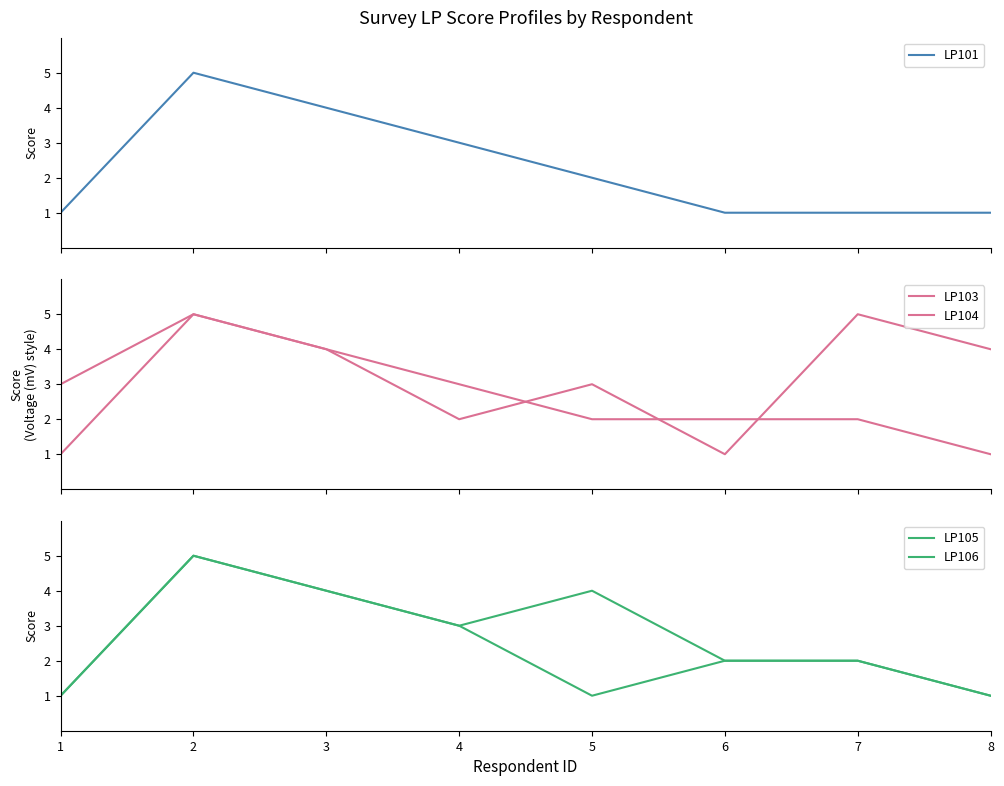

What is the sum of the LP103 values at 7 and 6?

6